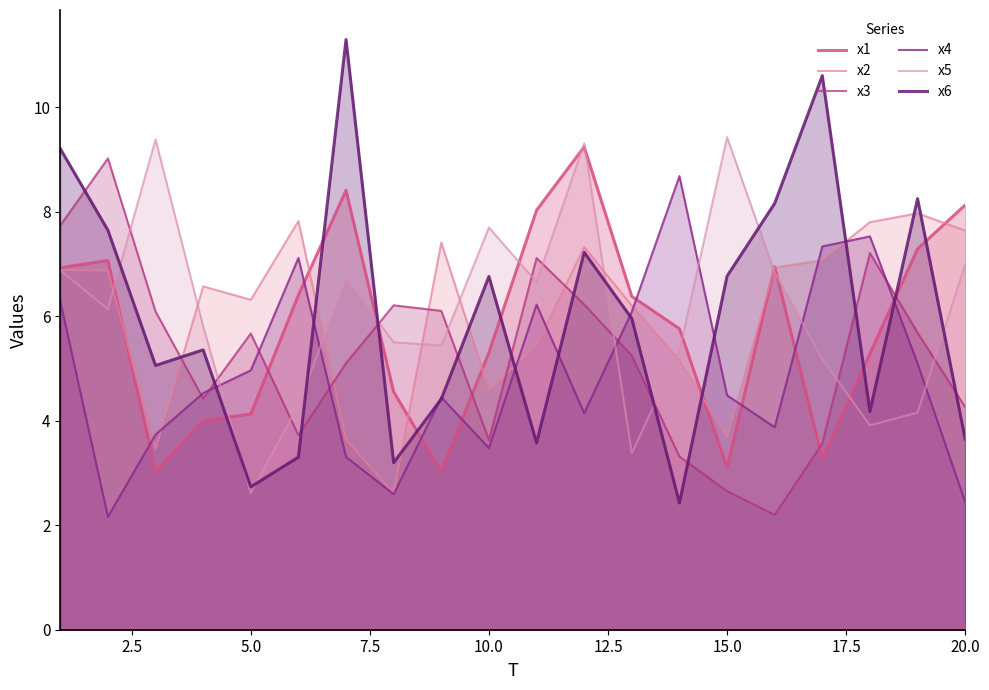

Which series has the widest spread of values?

x6